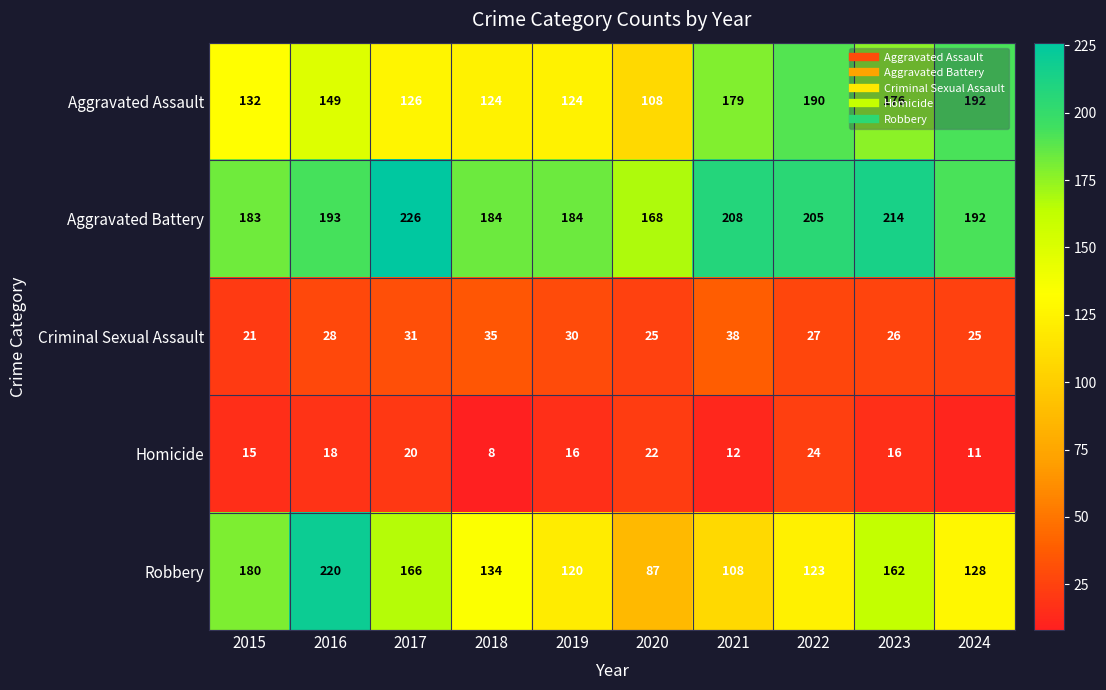

At which category does the chart reach its minimum across all series?

2018